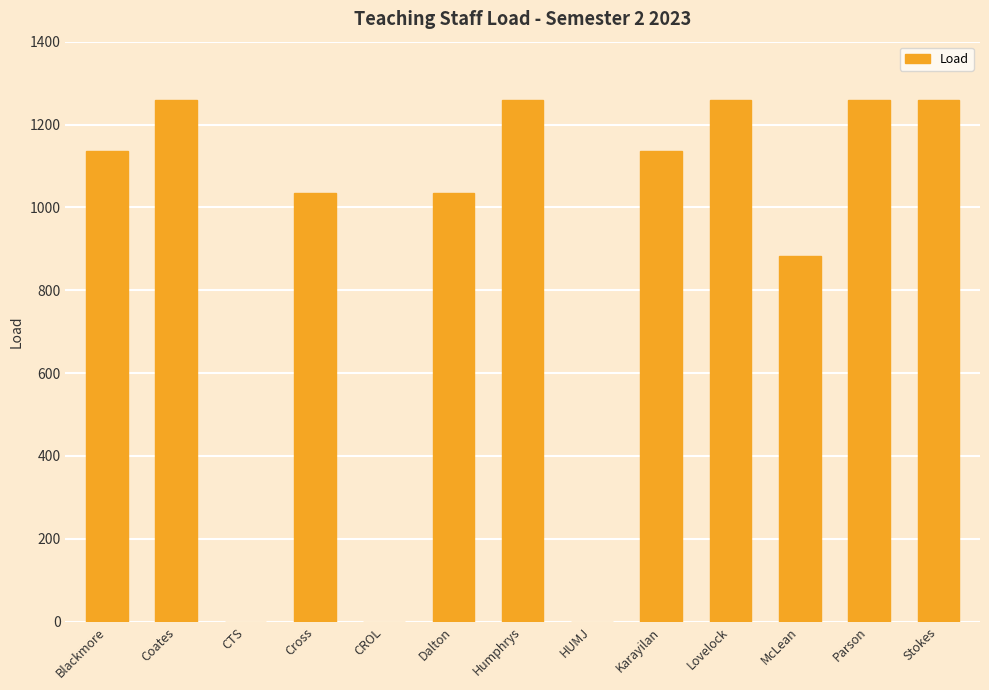

The value at Cross is 1035. True or false?

True